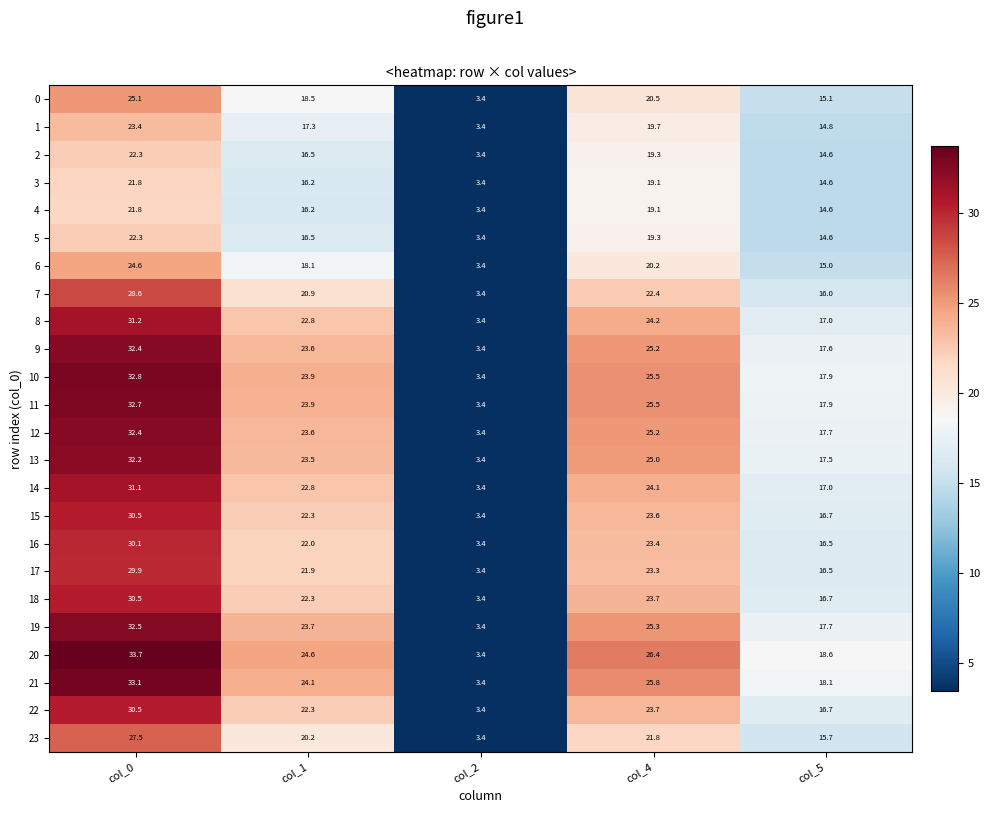

How many data points does each series have?

5